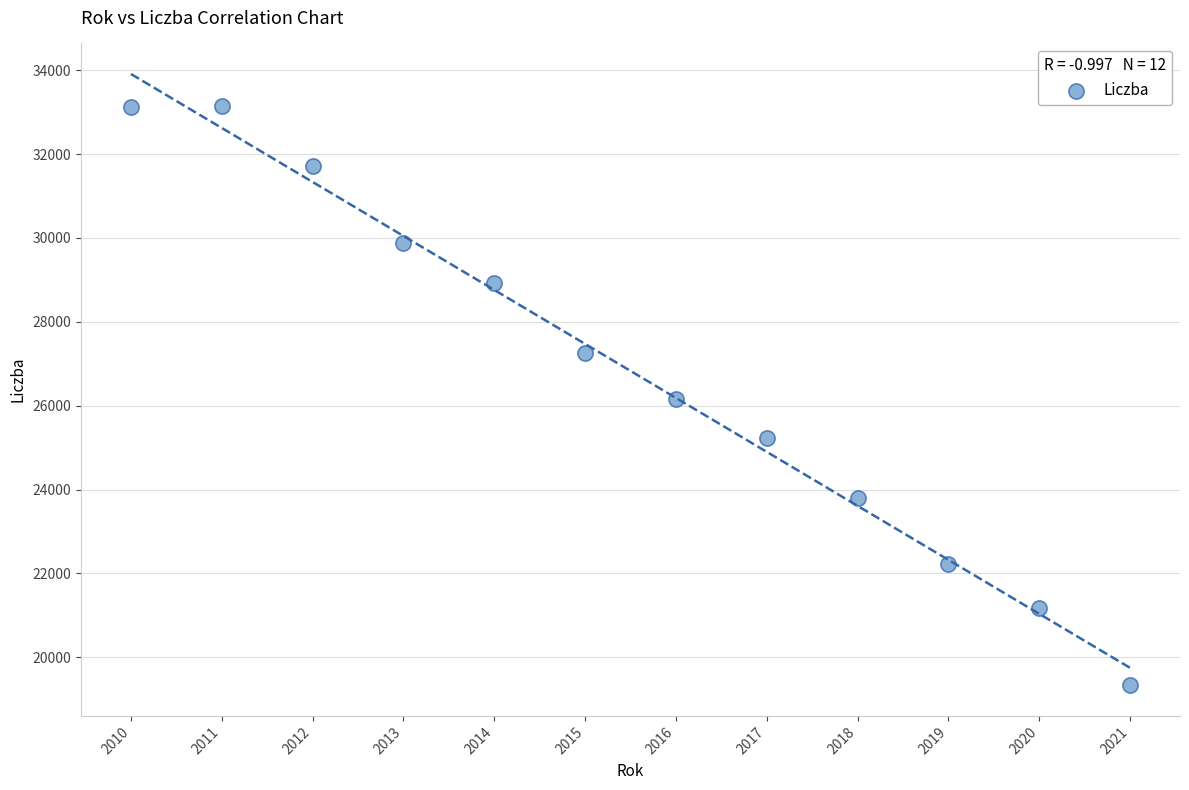

What is the average X value?

2016